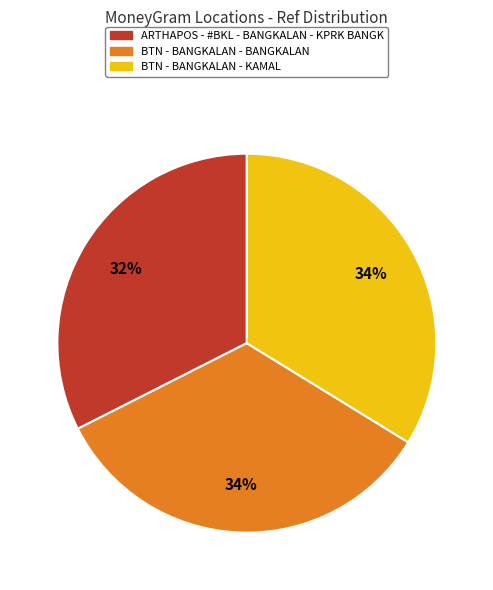

To the nearest percent, what is the average slice percentage?

33%